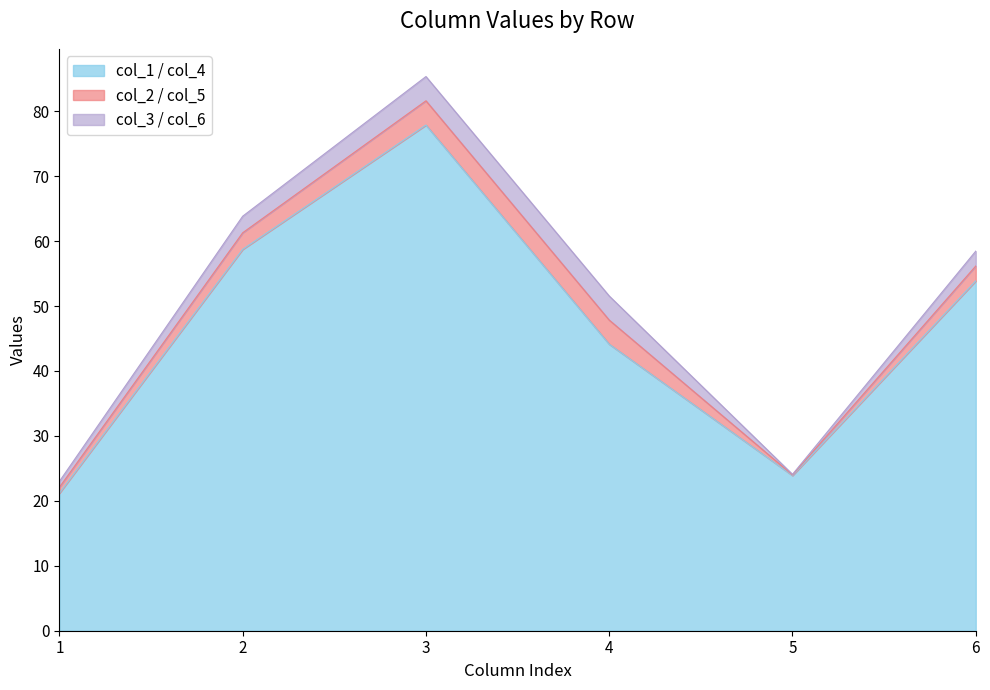

Does the chart have visible grid lines?

No